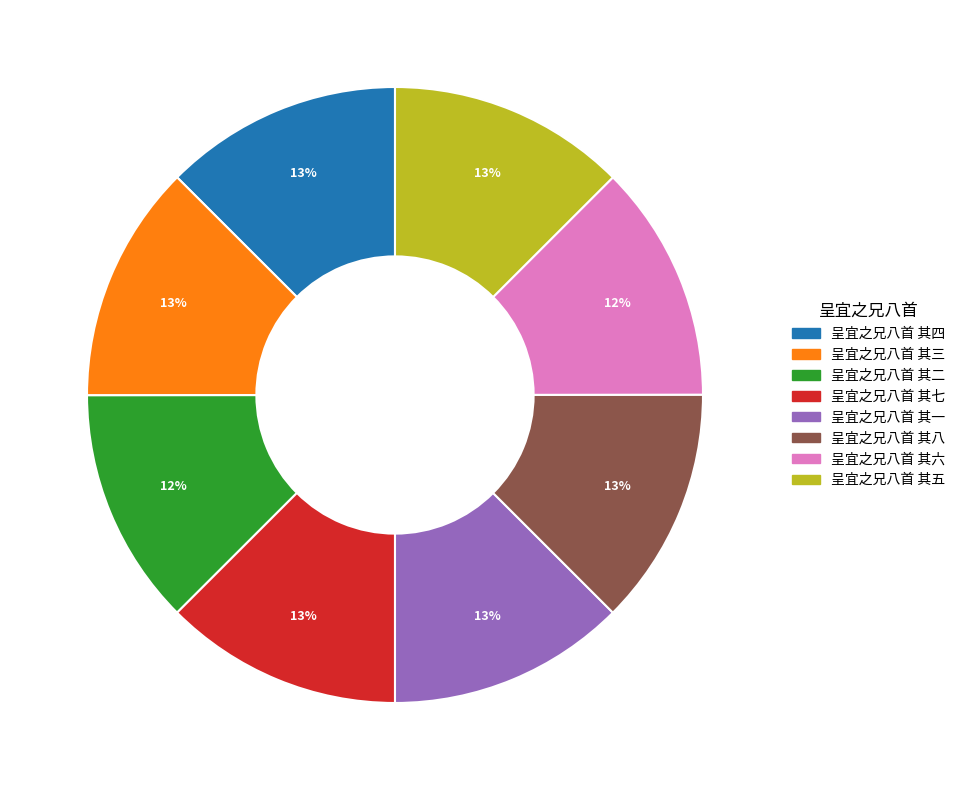

How many slices are in this pie chart?

8